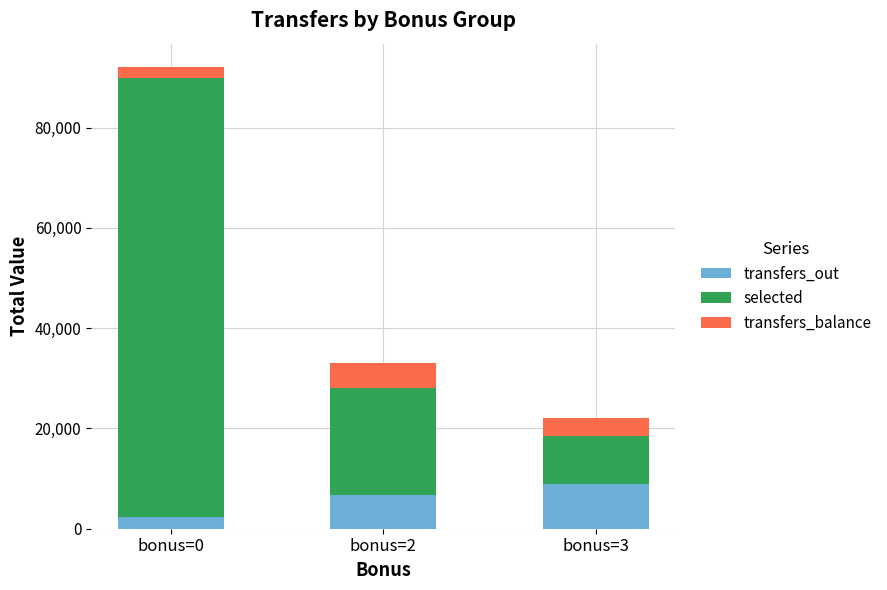

What is the maximum value for transfers_out?

8869